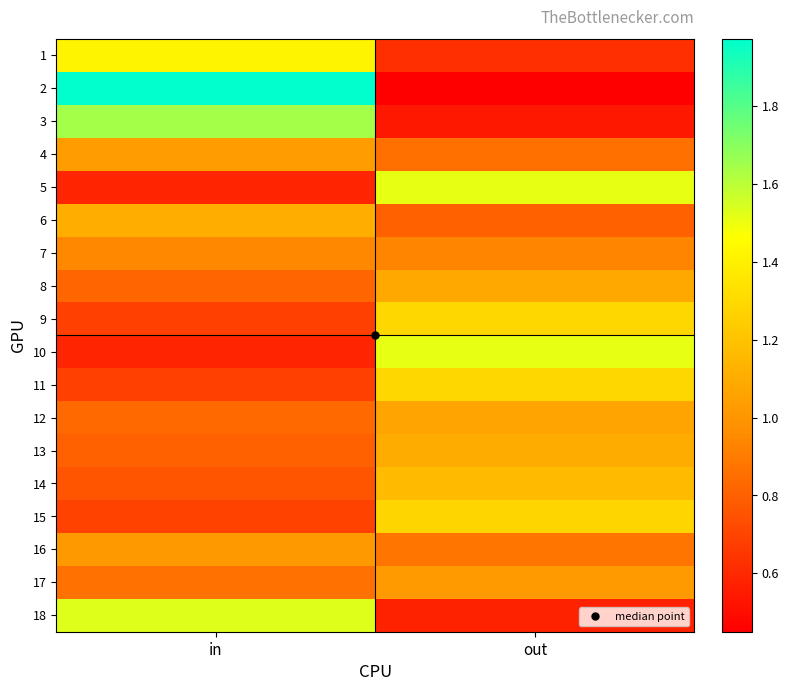

How many distinct data groups are displayed?

18